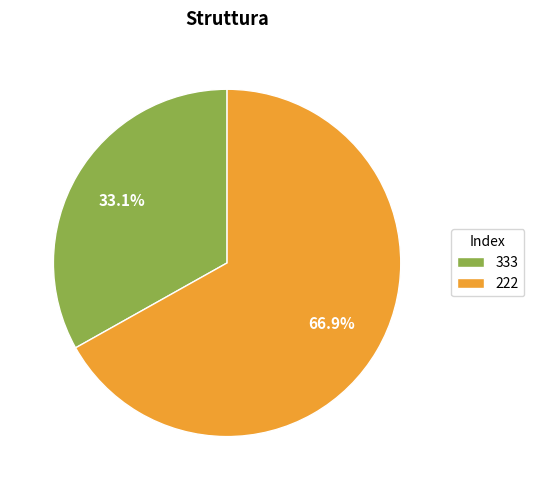

Count the number of slices in the pie.

2